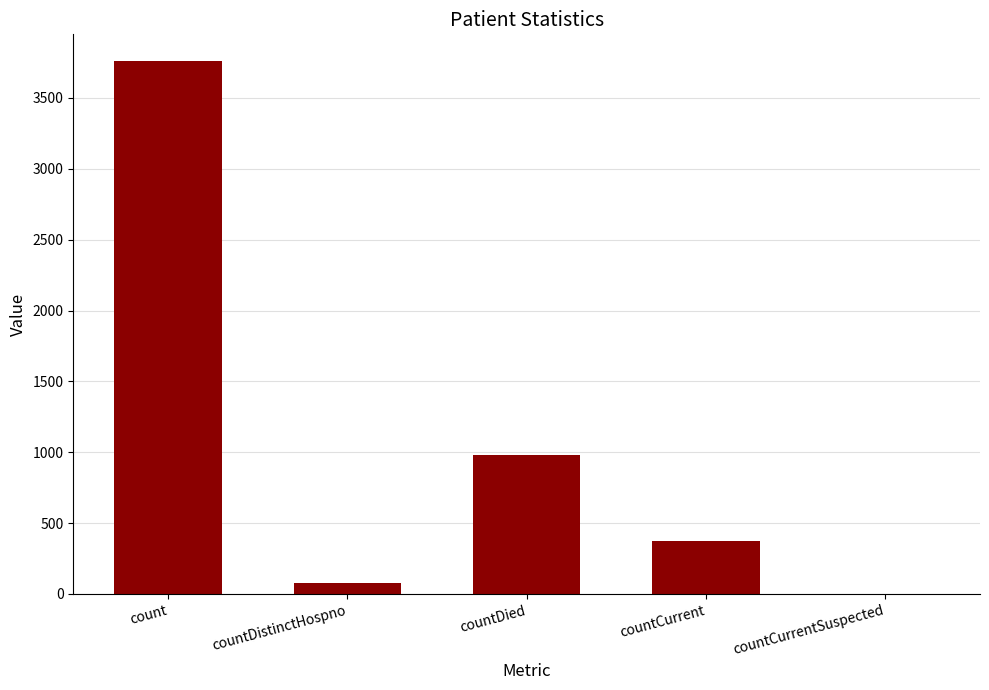

What is the sum of all values?

5191